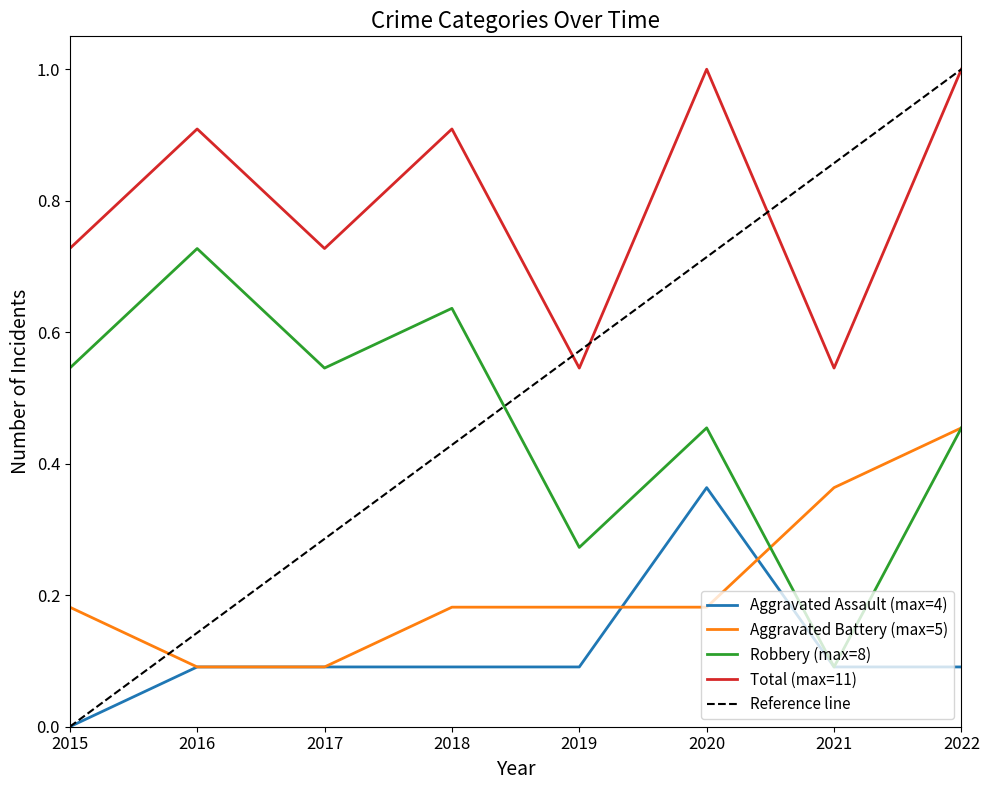

True or false: Aggravated Assault has more than 2 points higher than both neighbors.

False